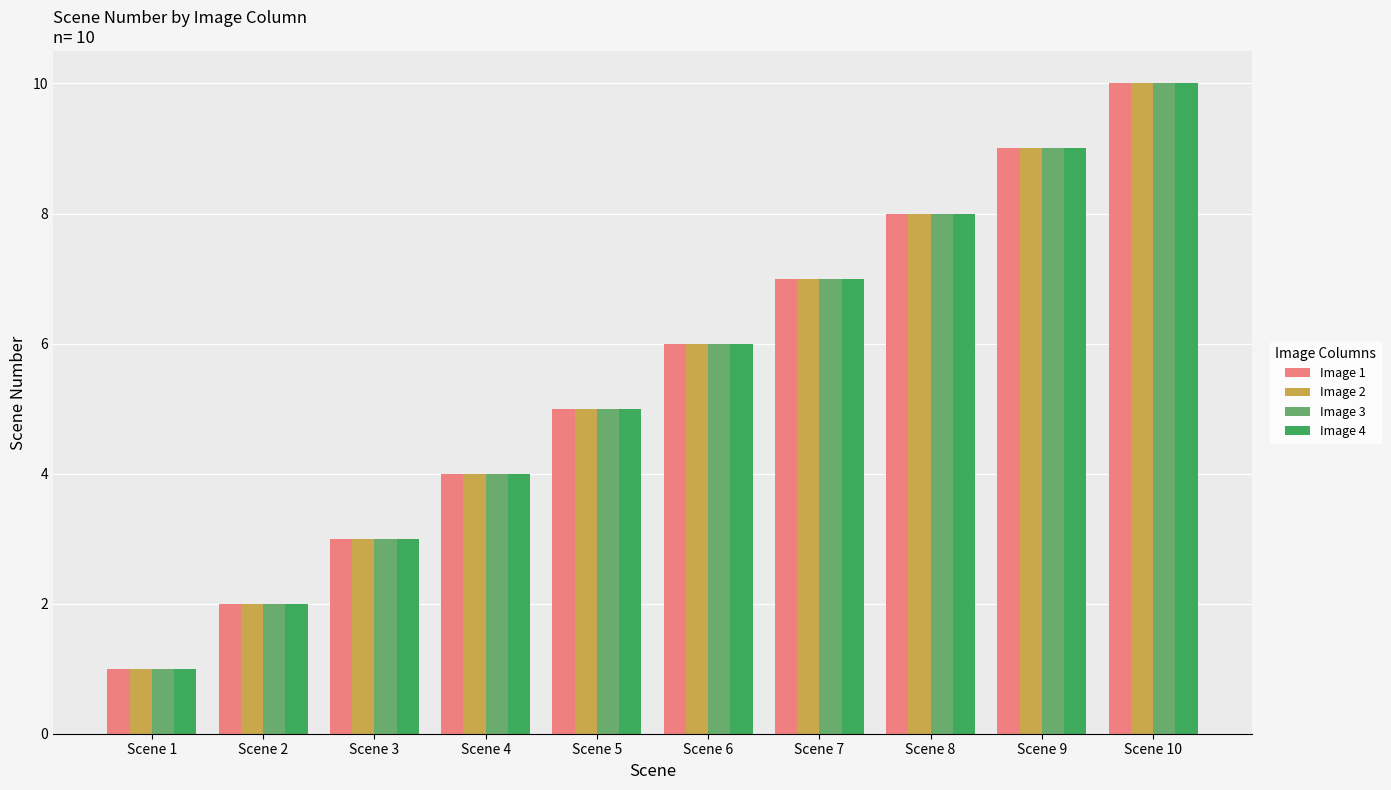

What is the difference between the Image 4 values at Scene 8 and Scene 3?

5